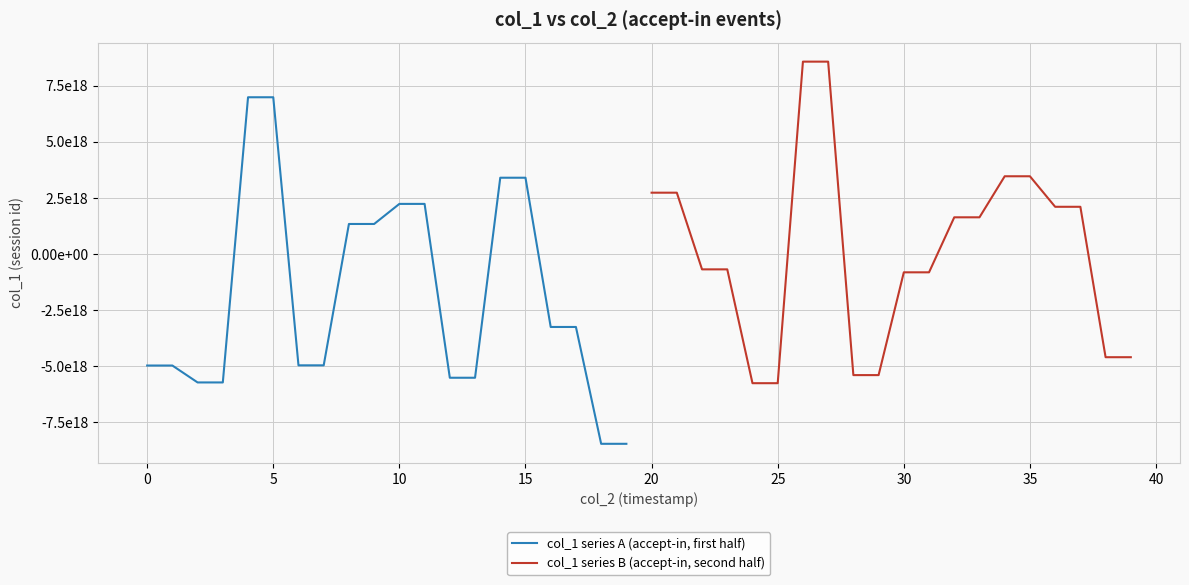

What is the minimum value shown in the chart?

-8460941095277807616